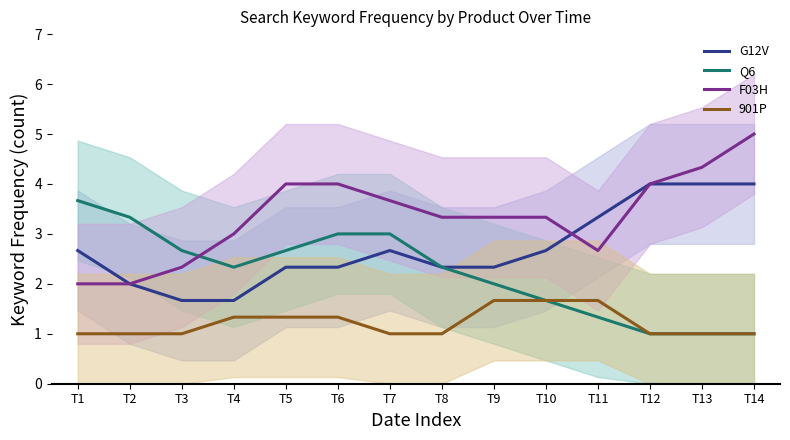

True or false: 901P has a value of 2.3 at T10.

False